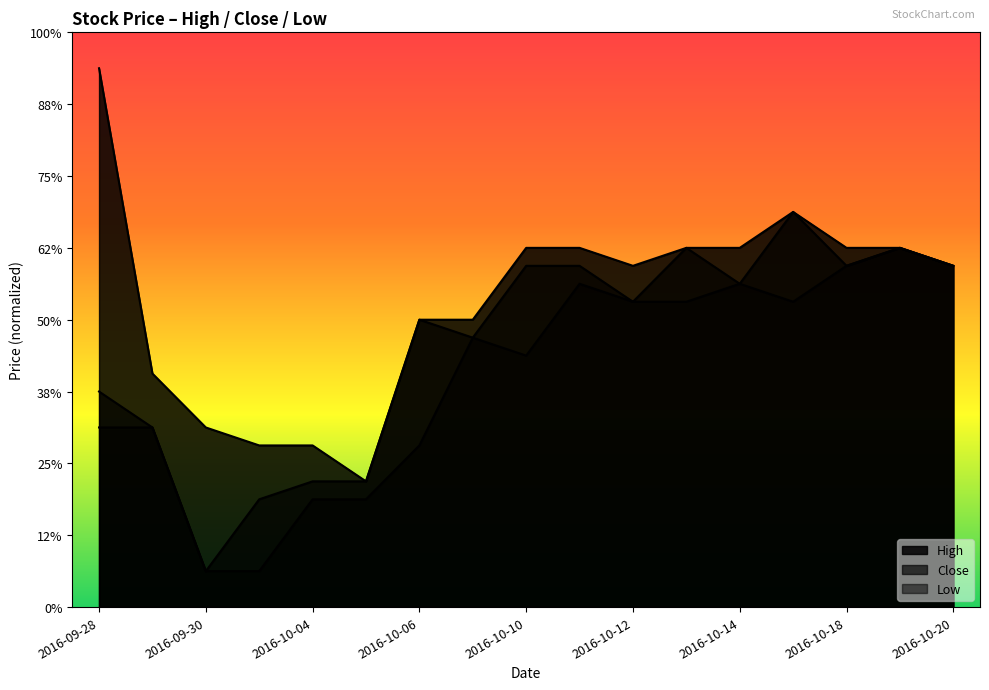

Reading left to right, transcribe all the data shown in this chart.

High: 1350	1265	1250	1245	1245	1235	1280	1280	1300	1300	1295	1300	1300	1310	1300	1300	1295
Close: 1260	1250	1210	1230	1235	1235	1280	1275	1295	1295	1285	1300	1290	1310	1295	1300	1295
Low: 1250	1250	1210	1210	1230	1230	1245	1275	1270	1290	1285	1285	1290	1285	1295	1300	1295